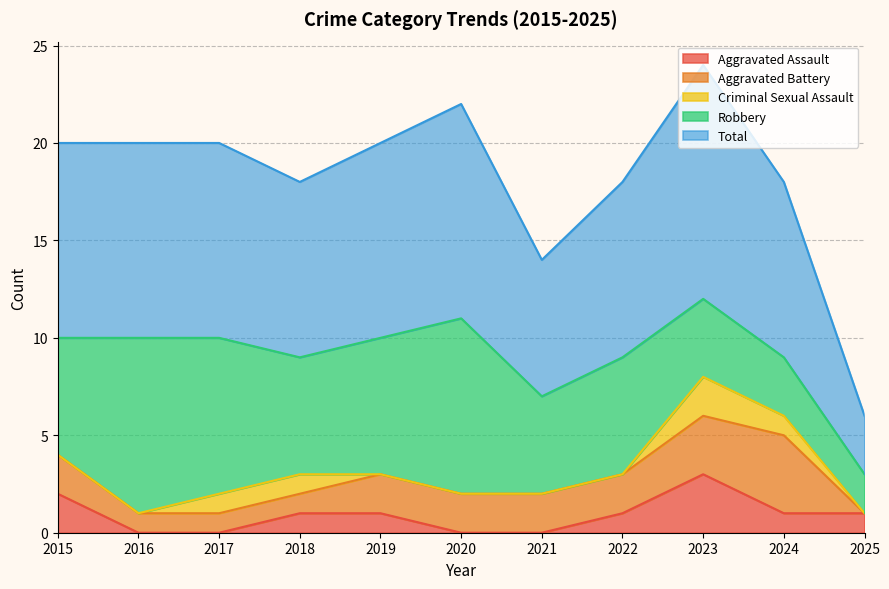

How many lines are shown in the chart?

5